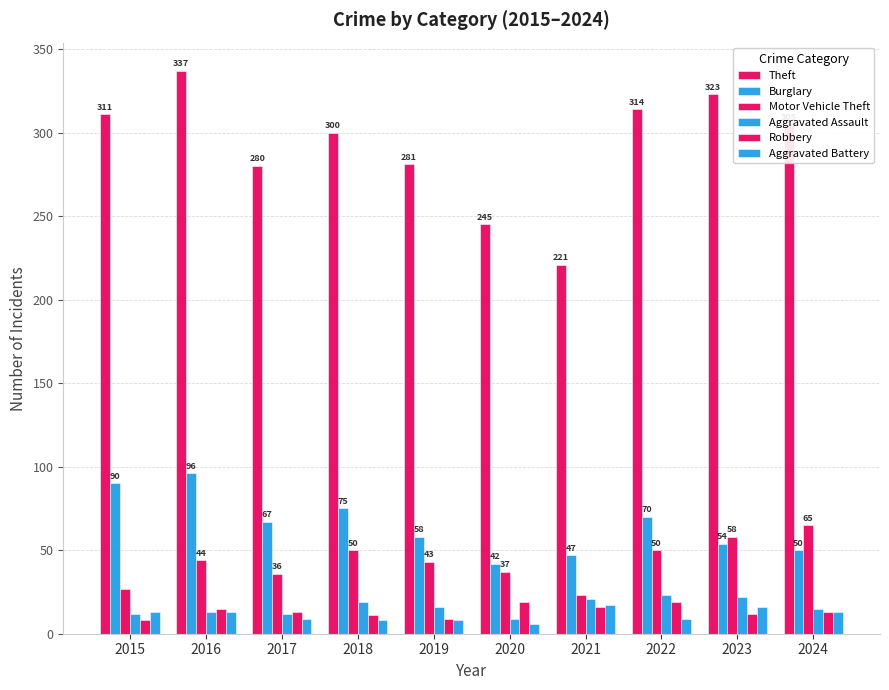

How many series are shown in this chart?

6